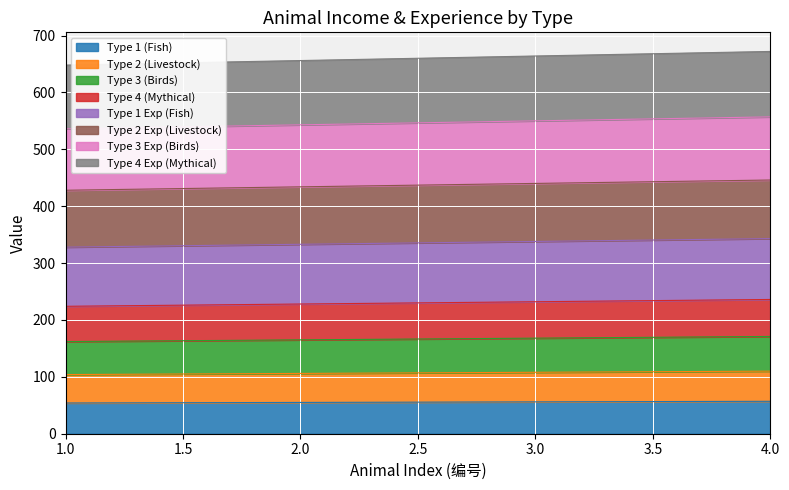

Does the chart display data point markers on the line(s)?

No